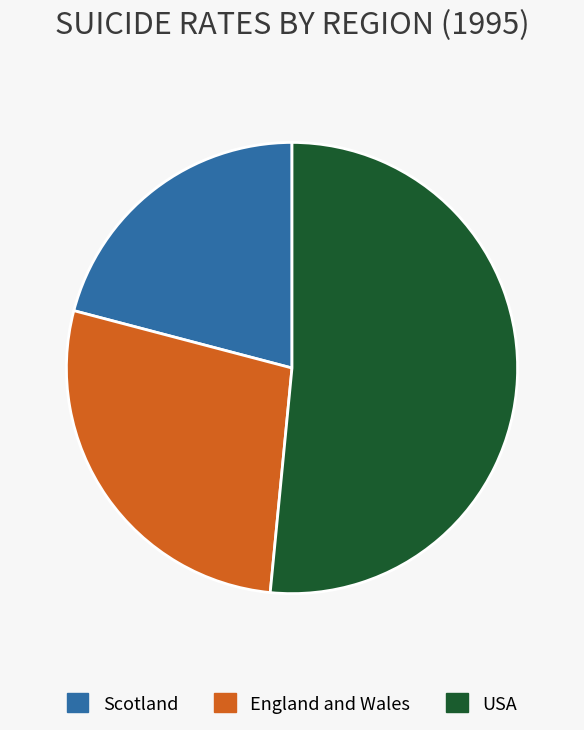

Approximately how many times larger is the value at Scotland compared to USA?

0.4